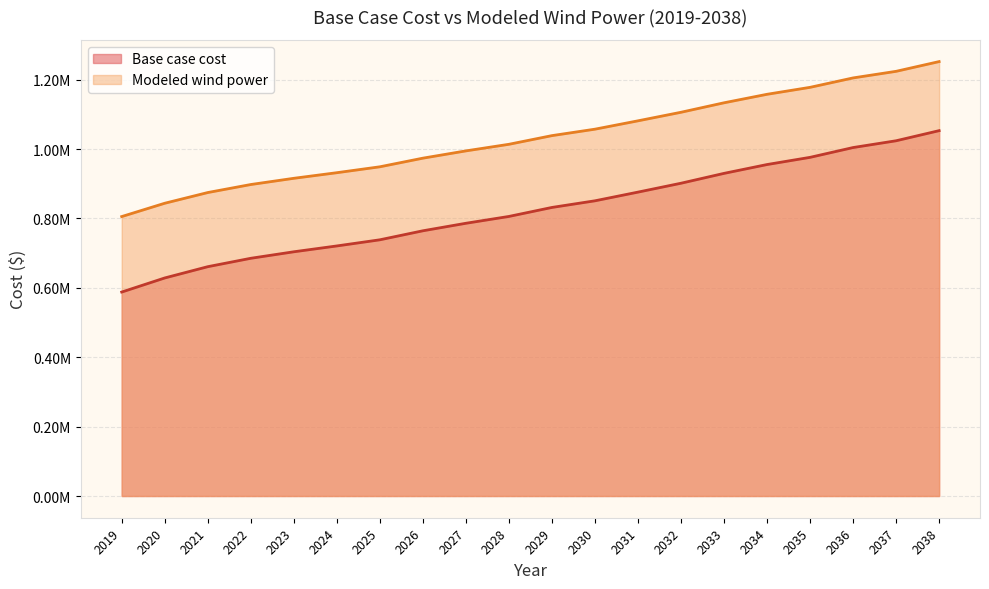

At which category is the sum across all series the highest?

2038